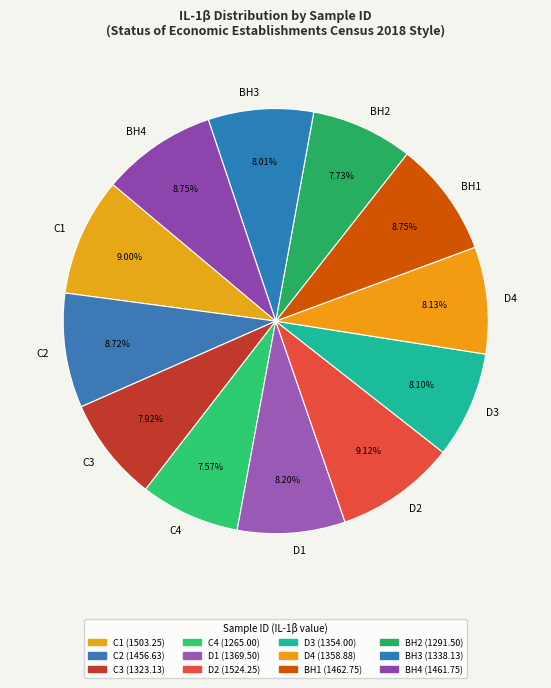

Do C1 and C2 together represent more than half of the pie?

No